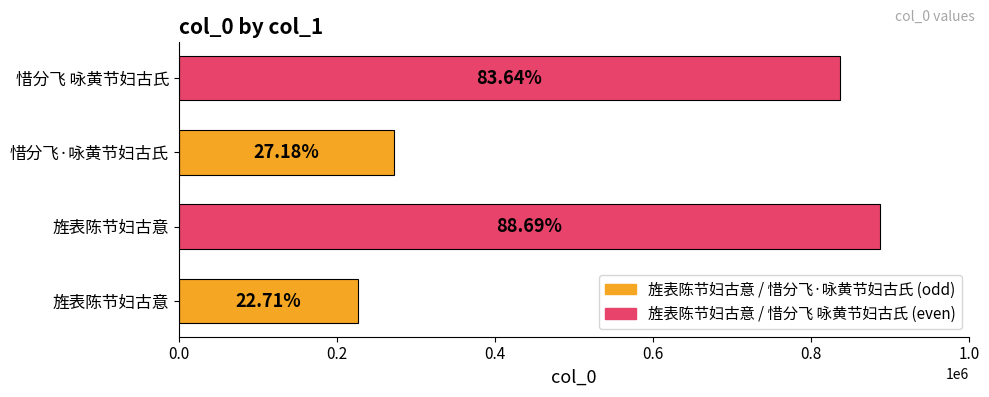

How many bars are there in total?

4